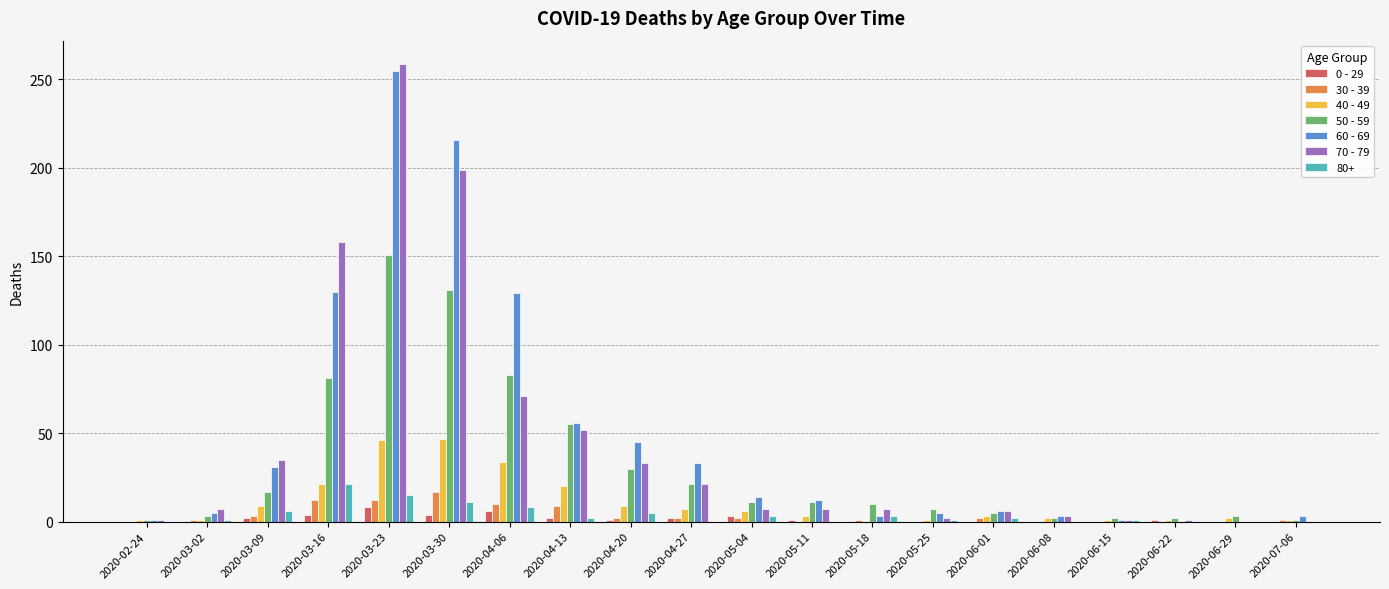

At which category does the chart reach its peak across all series?

2020-03-23